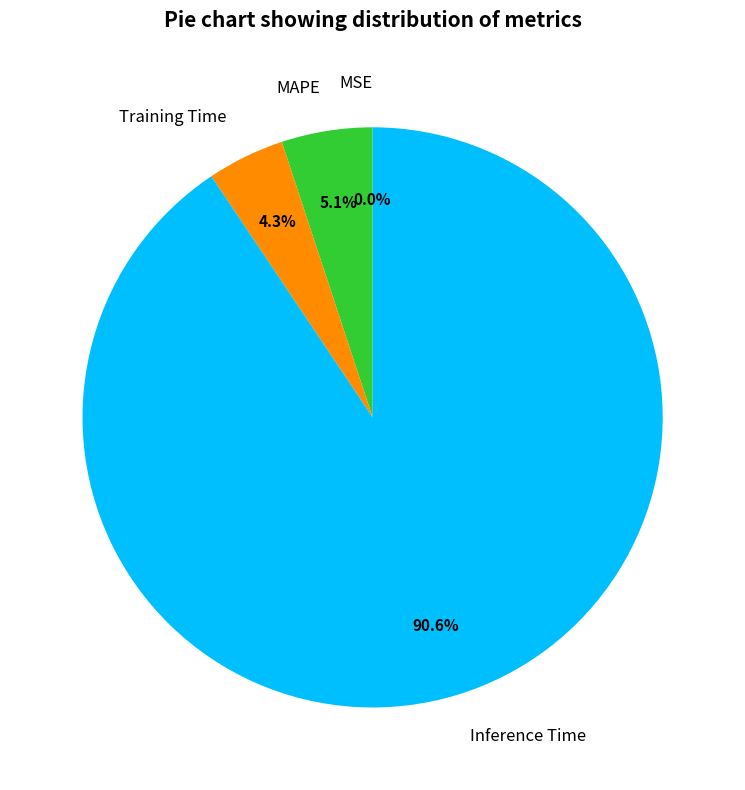

Which slice represents more than half of the pie?

Inference Time